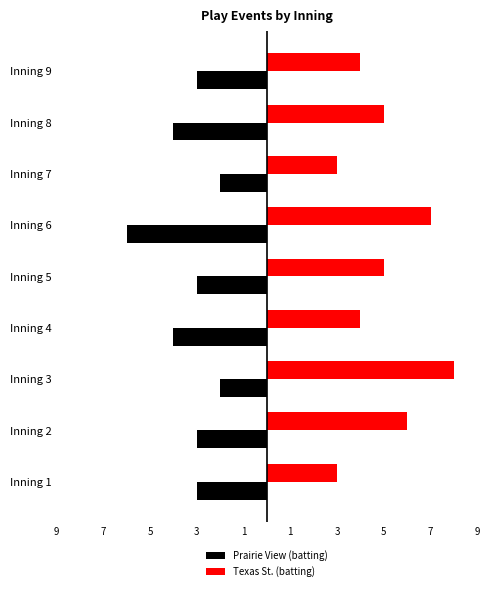

What are all the series names shown in the legend?

Prairie View (batting), Texas St. (batting)